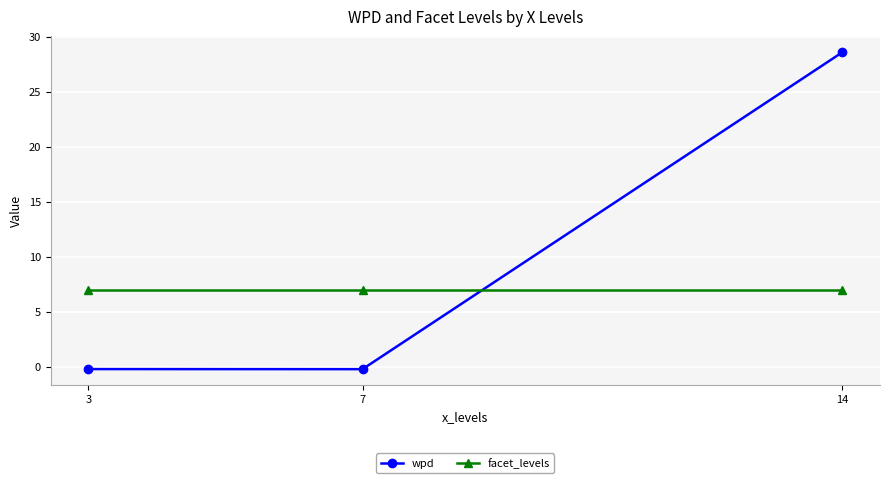

What is the sum of all wpd values?

28.2